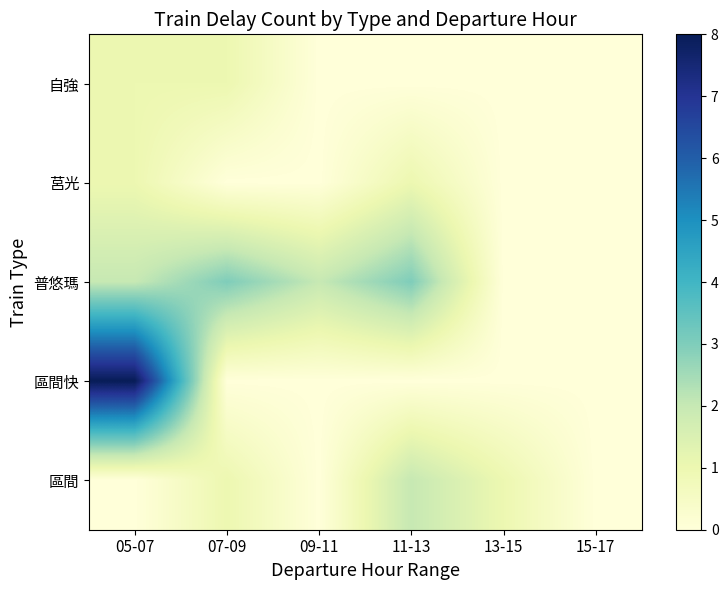

Reading right to left, extract all data points from this chart.

自強: 15-17=0	13-15=0	11-13=0	09-11=0	07-09=1	05-07=1
莒光: 15-17=0	13-15=0	11-13=1	09-11=0	07-09=0	05-07=1
普悠瑪: 15-17=0	13-15=0	11-13=3	09-11=2	07-09=3	05-07=2
區間快: 15-17=0	13-15=0	11-13=0	09-11=0	07-09=0	05-07=8
區間: 15-17=0	13-15=1	11-13=2	09-11=0	07-09=1	05-07=0